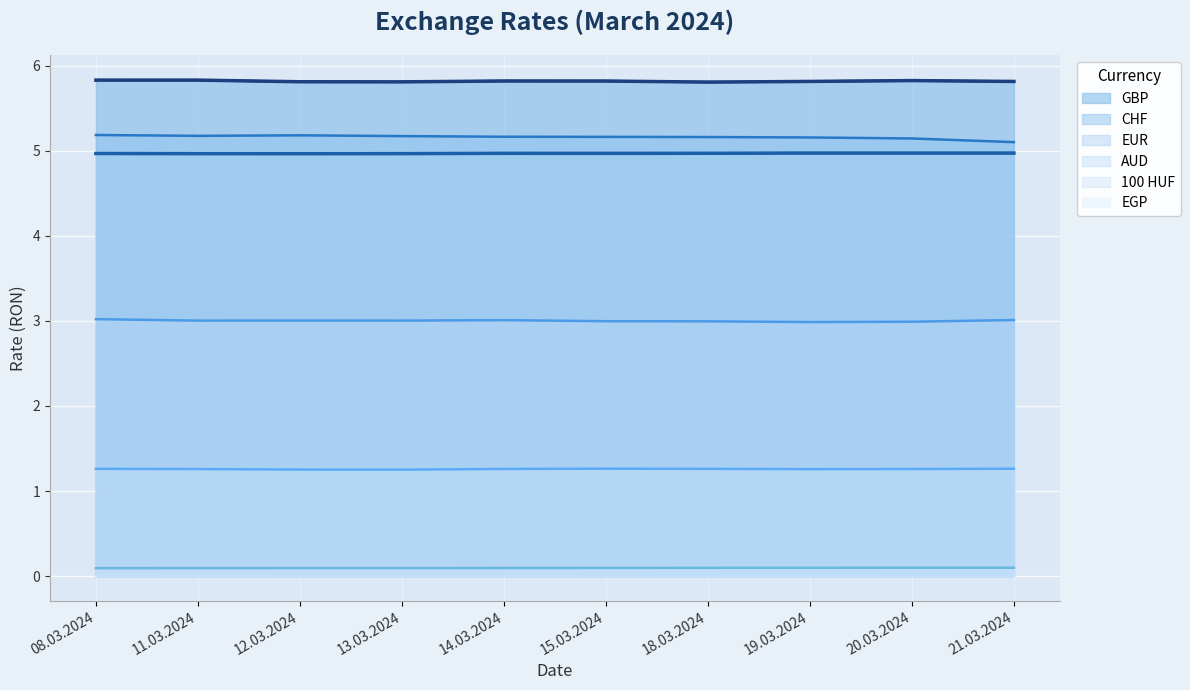

How many EGP values are between 0 and 1?

10